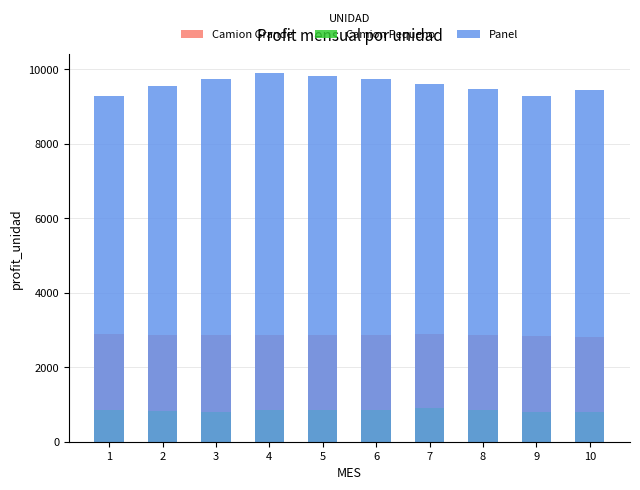

What is the sum of the Panel values at 2 and 10?

19016.4